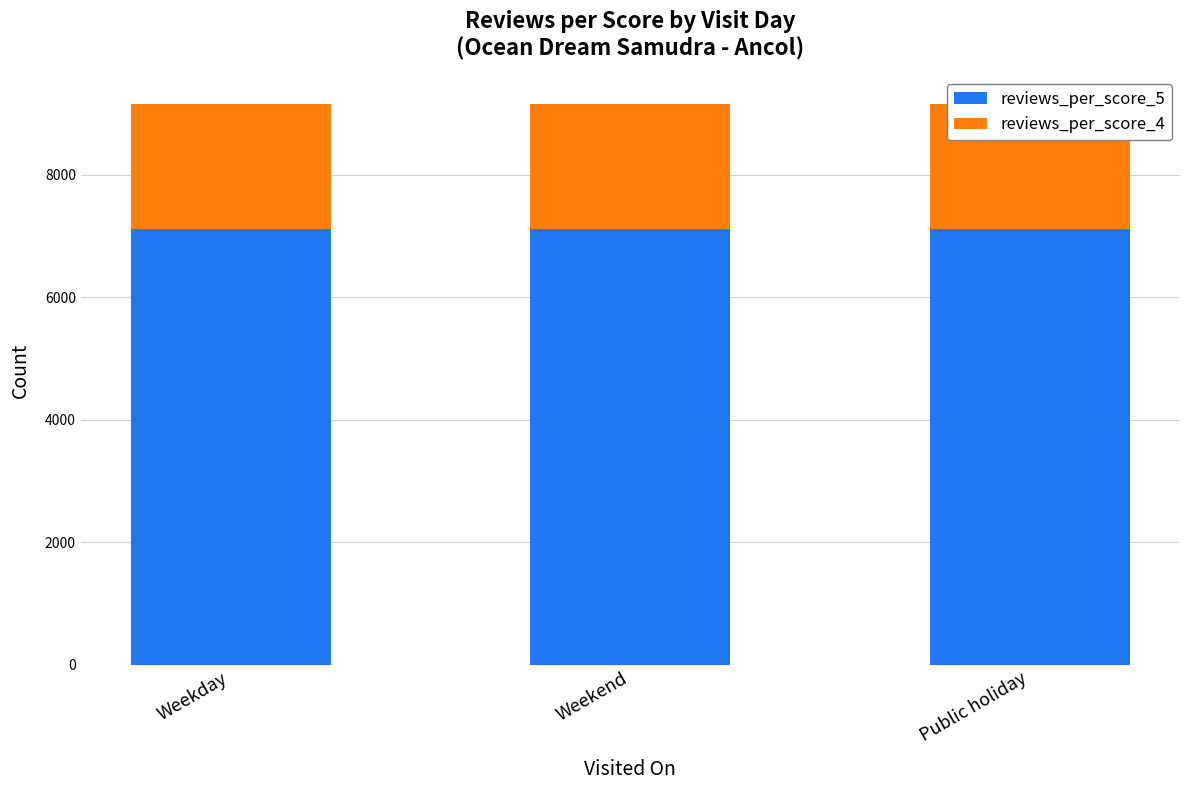

What is the total value across all series at Weekend?

9158